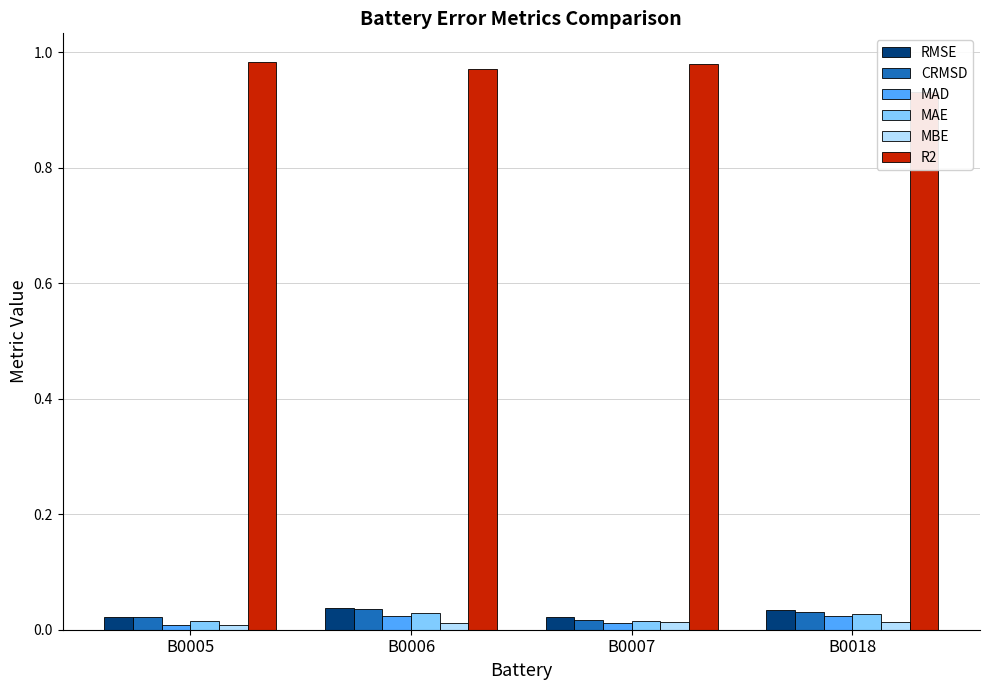

At which label is R2 closest to 0?

B0018